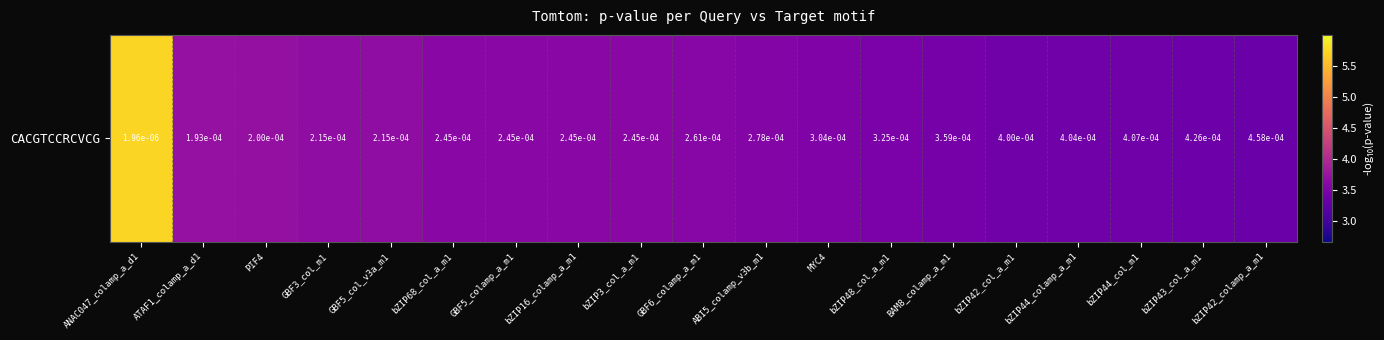

What is the sum of the values at GBF5_col_v3a_m1 and bZIP16_colamp_a_m1?

7.3